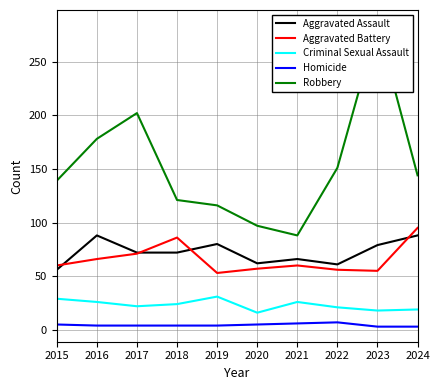

Which series has the largest total across all categories?

Robbery